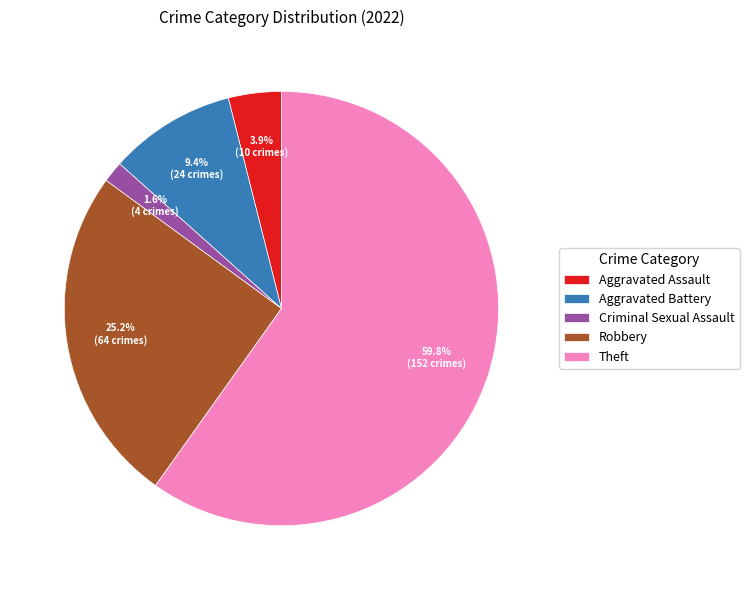

What is the smallest slice in the pie chart?

Criminal Sexual Assault